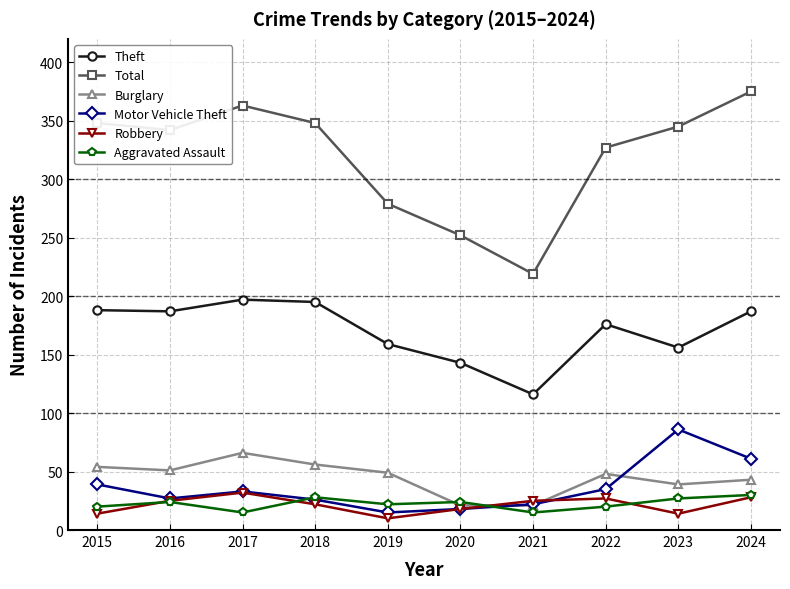

In Aggravated Assault, how many points are higher than both neighbors (excluding endpoints)?

3